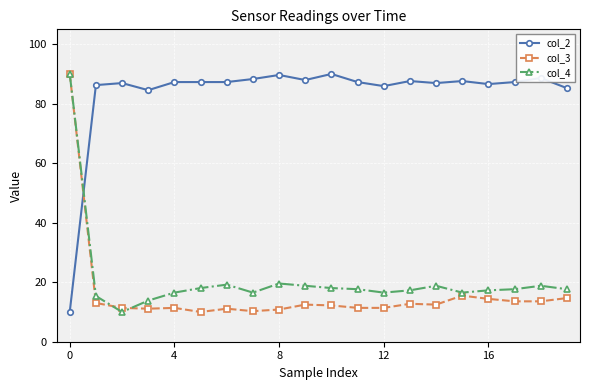

What is the value of the col_4 point at the 16th from the left?

16.5